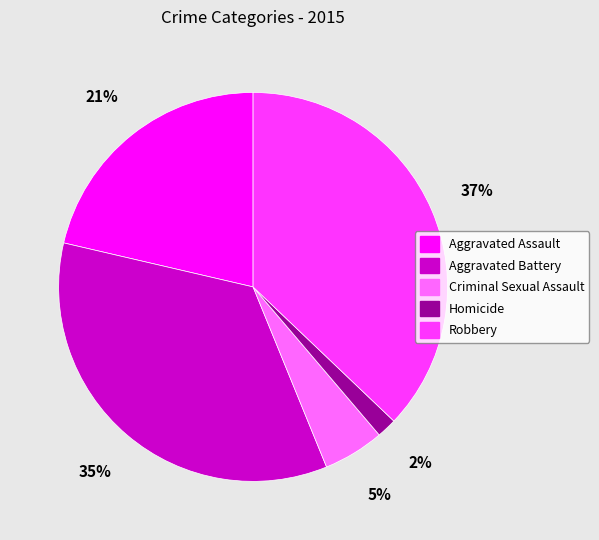

Approximately how many times larger is the value at Criminal Sexual Assault compared to Aggravated Assault?

0.2